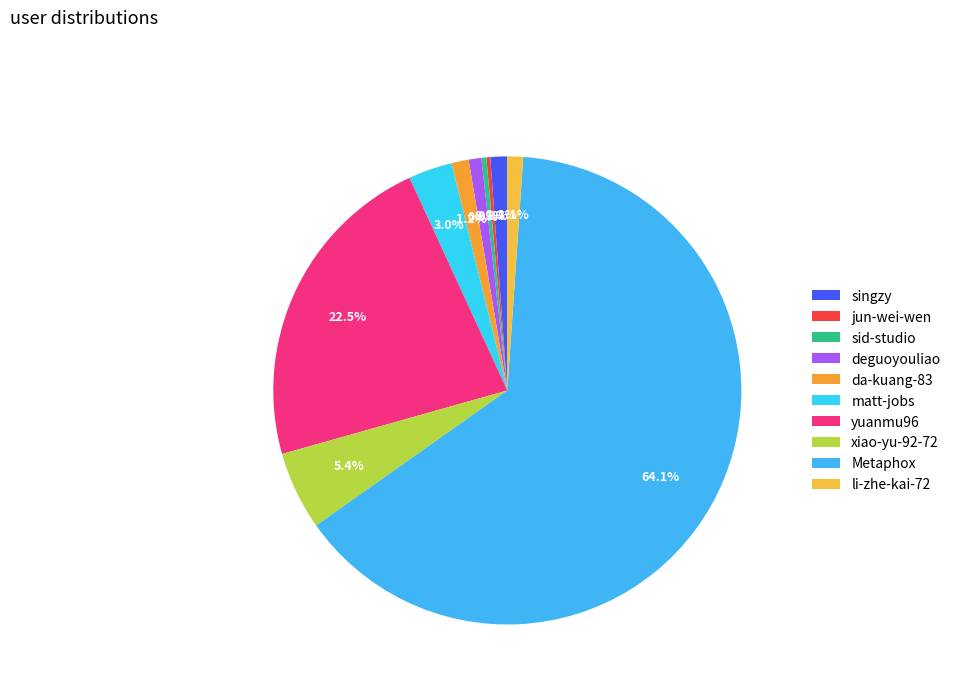

Is there any slice that represents more than half of the pie?

Yes